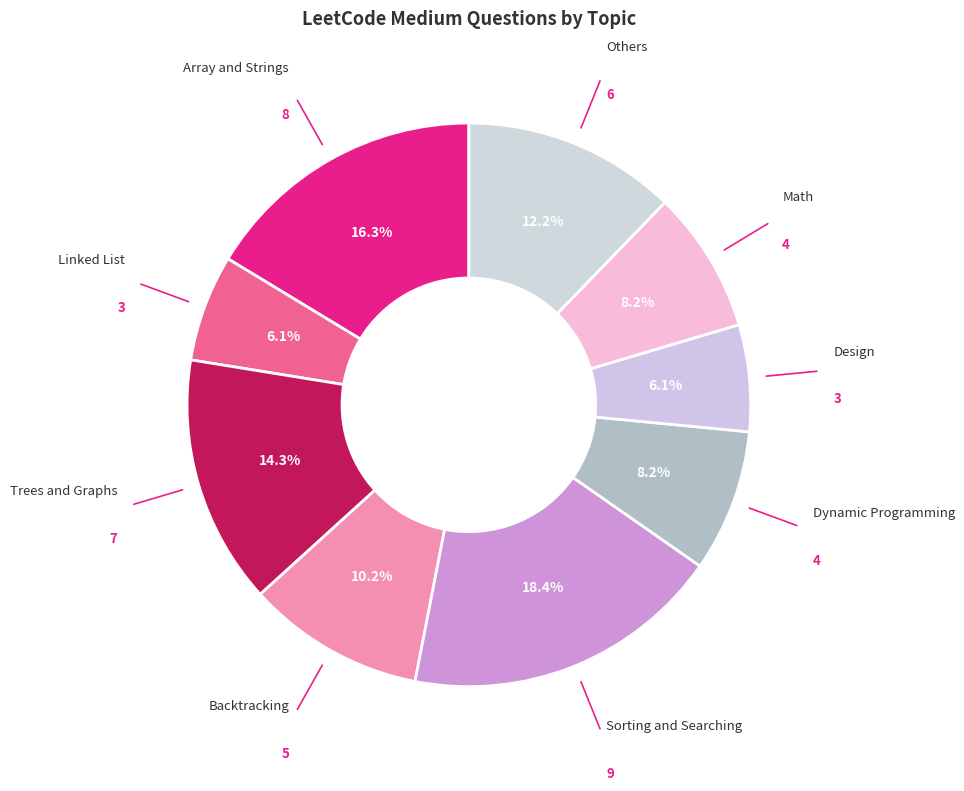

What is the smallest slice in the pie chart?

Linked List